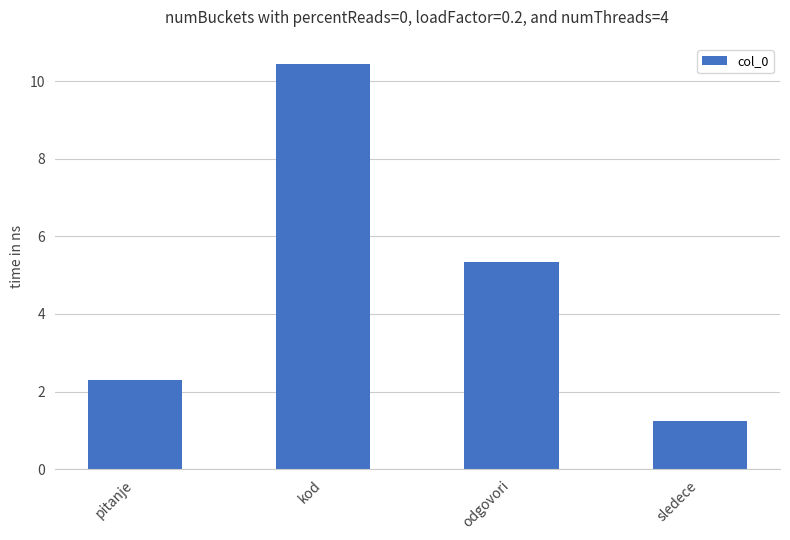

How many categories are shown in the chart?

4